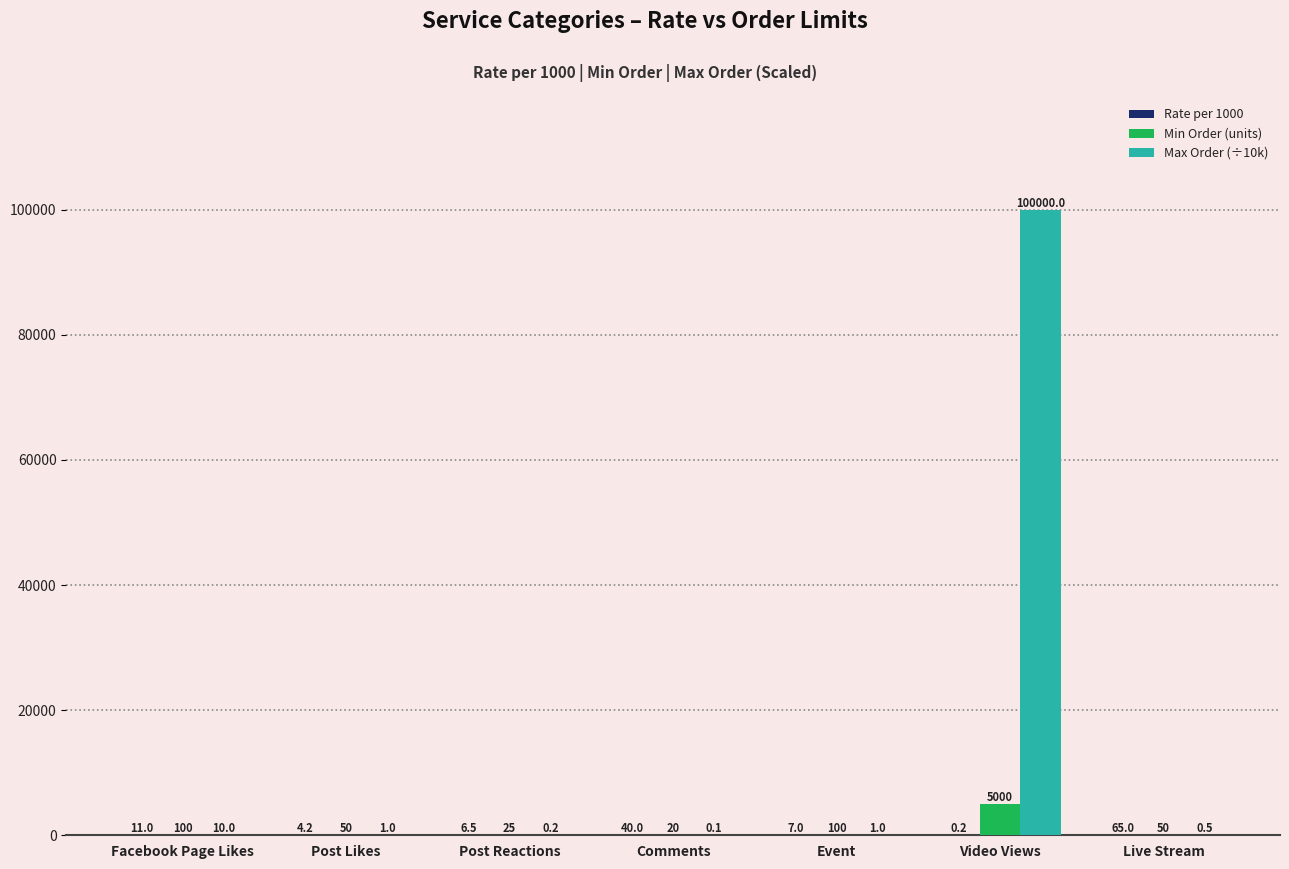

At which label does Max Order (÷10k) reach its peak?

Video Views